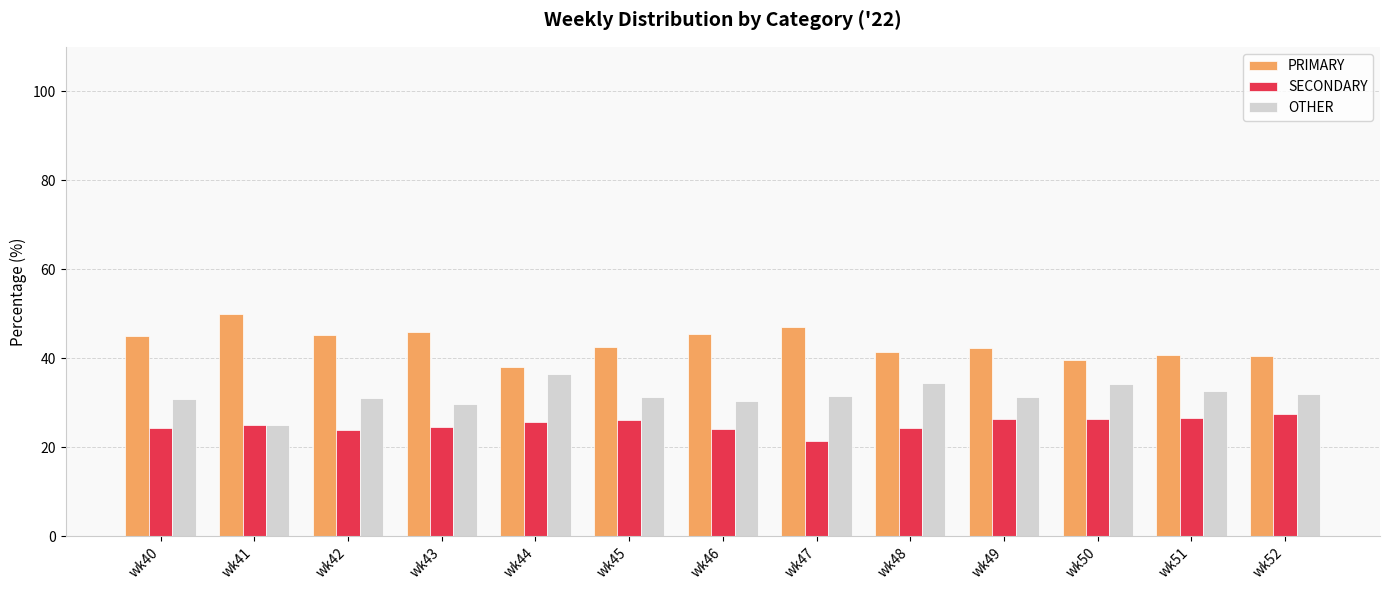

List the series in order of their overall mean, highest first.

PRIMARY, OTHER, SECONDARY